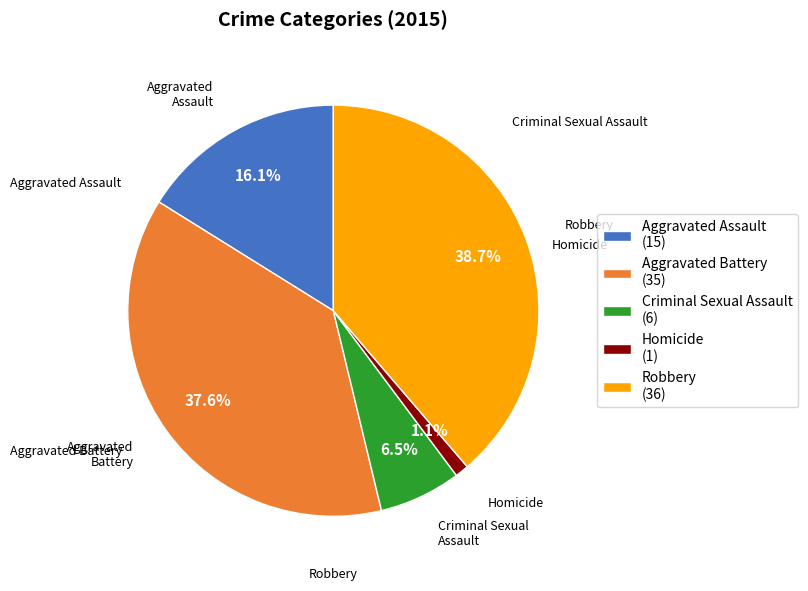

Count the number of slices in the pie.

5